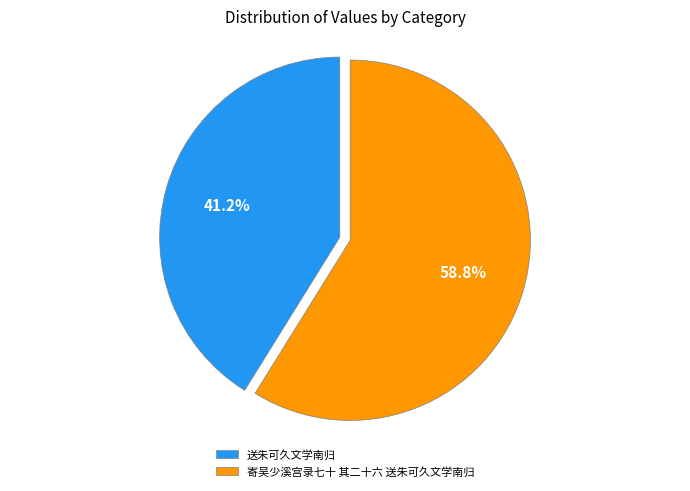

What is the largest slice in the pie chart?

寄吴少溪宫录七十 其二十六 送朱可久文学南归